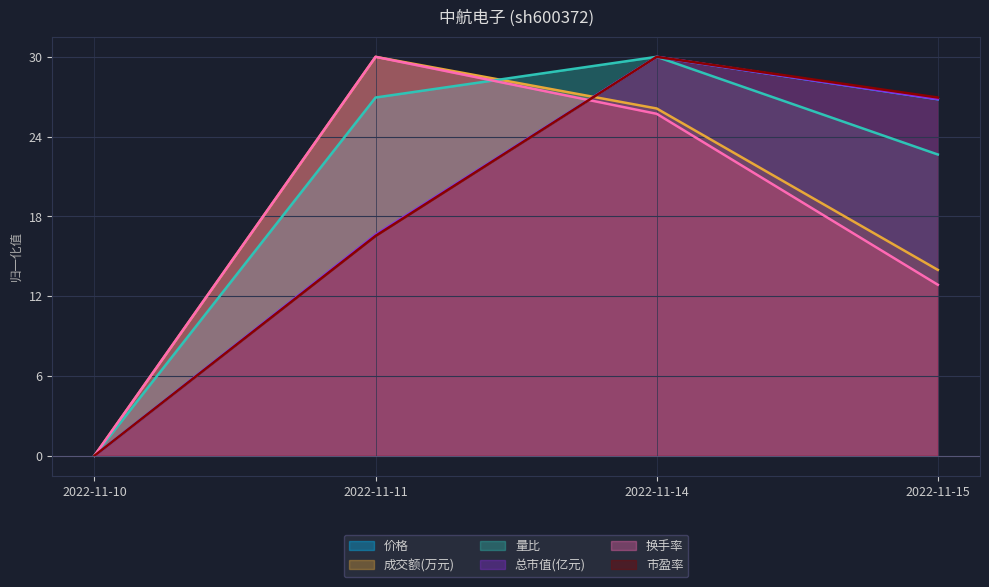

Which has a higher value, 2022-11-15 or 2022-11-10?

2022-11-15